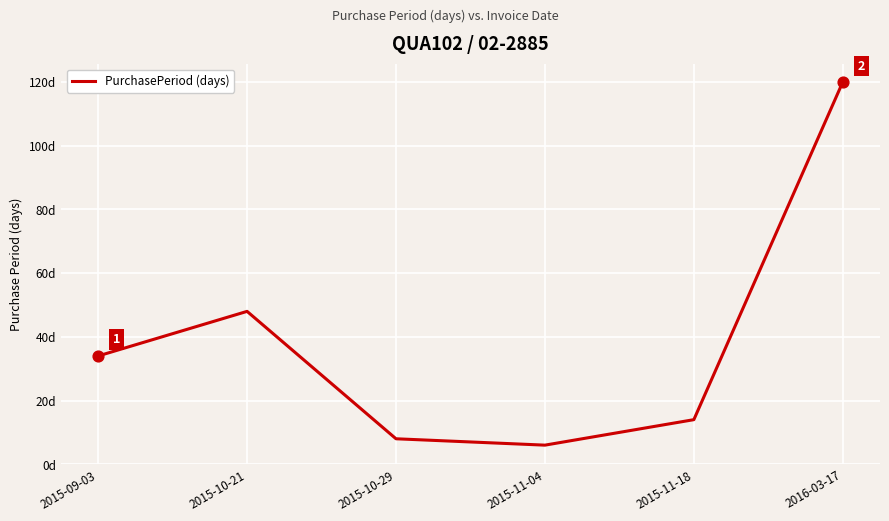

Between 2015-10-29 and 2015-10-21, which is larger?

2015-10-21